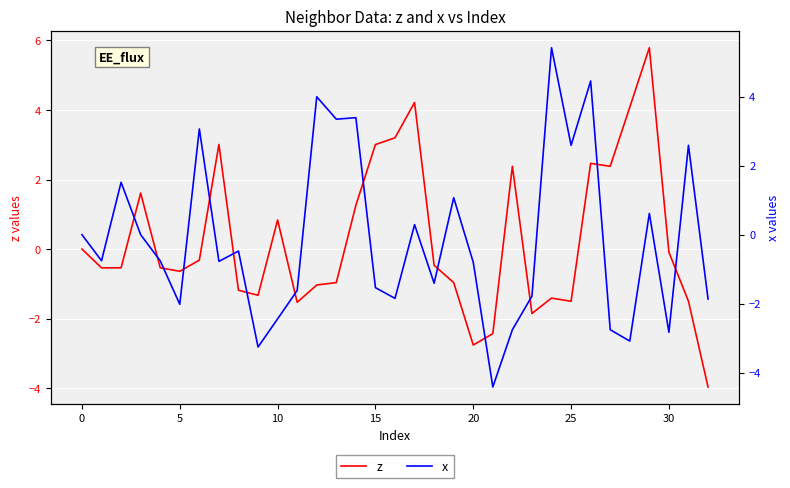

At how many categories does at least one series exceed -2?

32